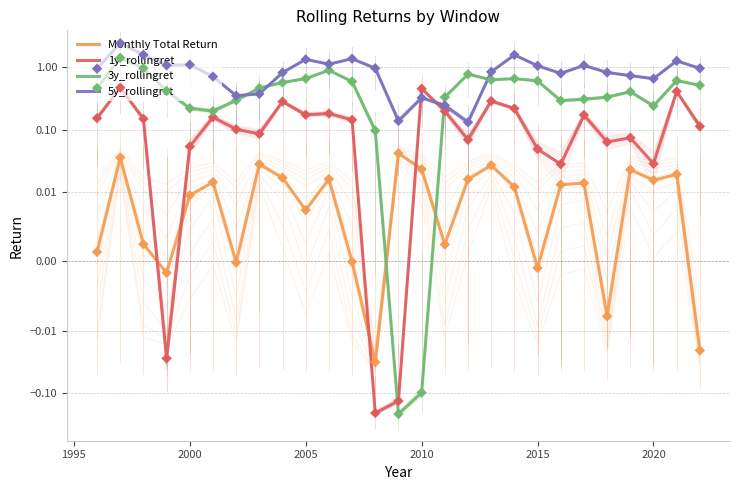

Is the value of 3y_rollingret at 2020 greater than the value of Monthly Total Return at 2005?

Yes